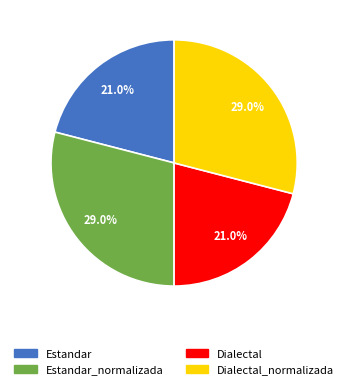

How many segments does this pie chart have?

4